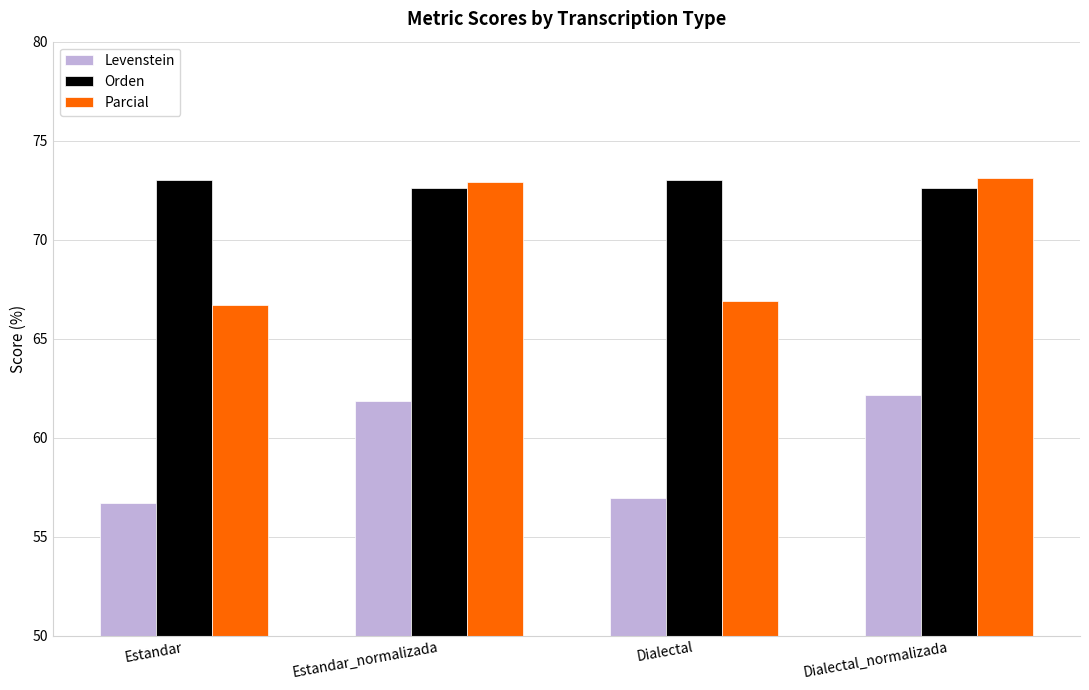

What is the minimum value shown in the chart?

56.7